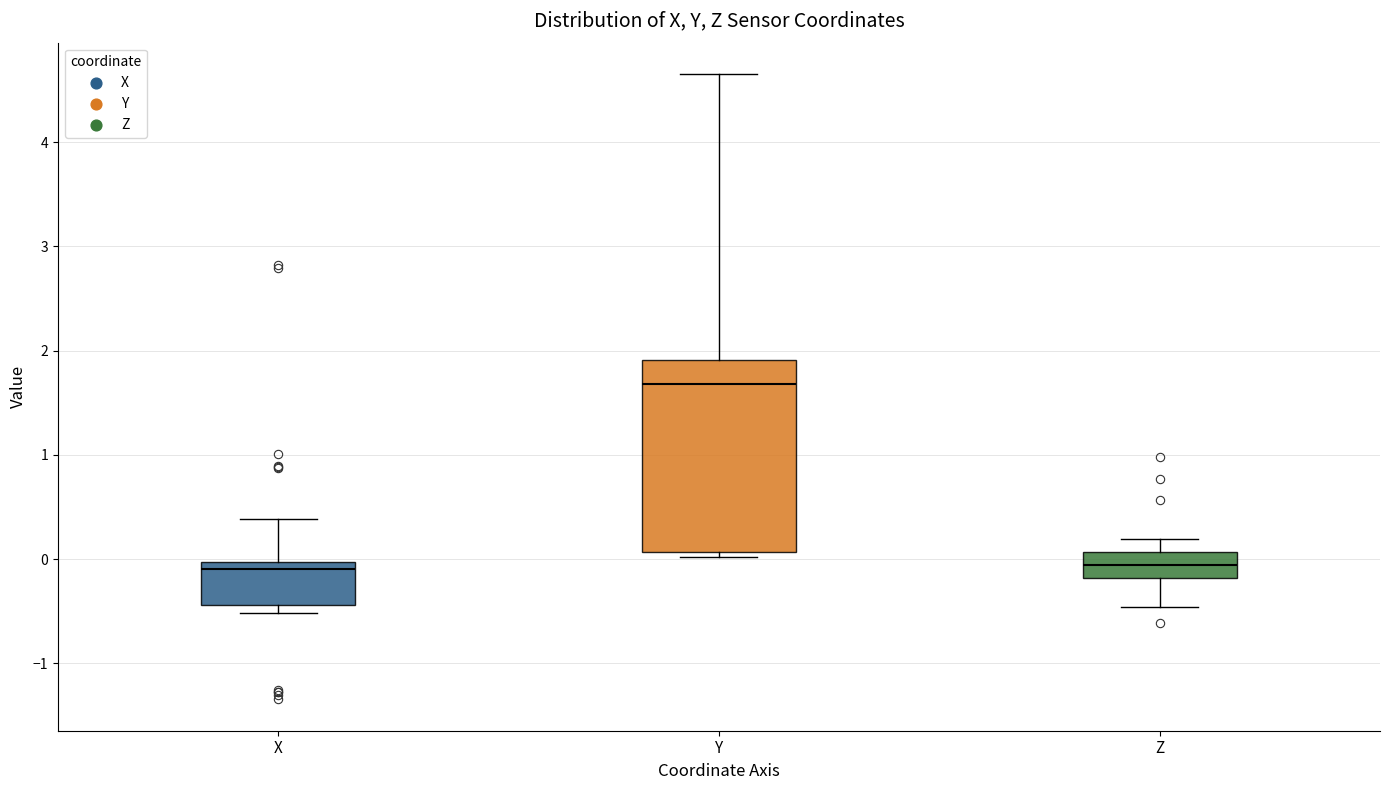

Where does the median line of the box for X sit on the y-axis? The values are not printed on the chart, so give them approximately, as read against the axis.

-0.1